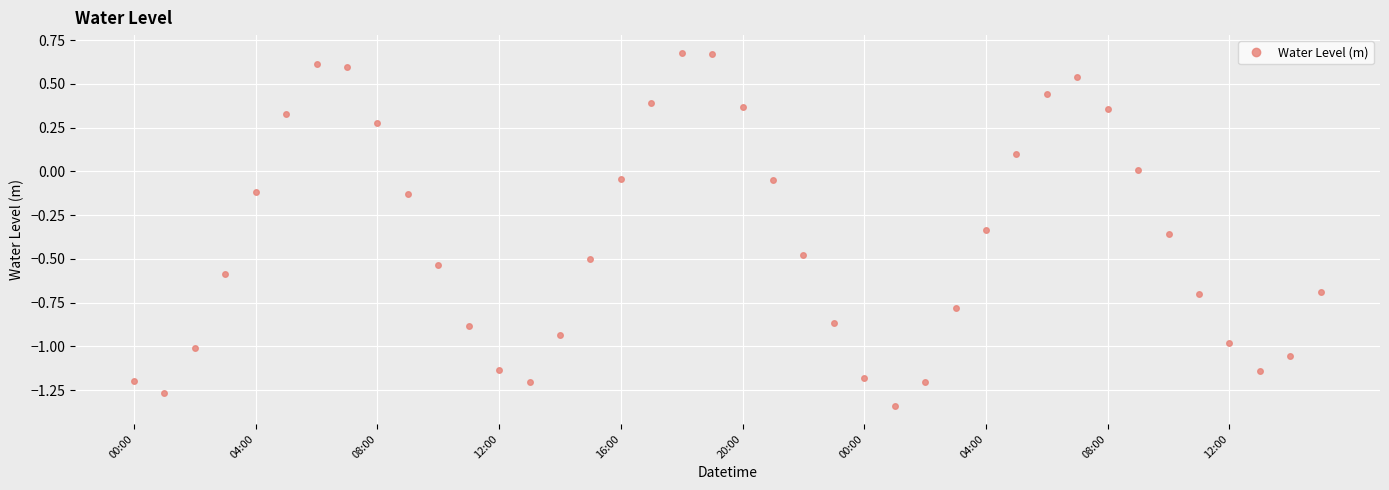

How many interior local valleys (lower than both neighbors) does the data have?

4